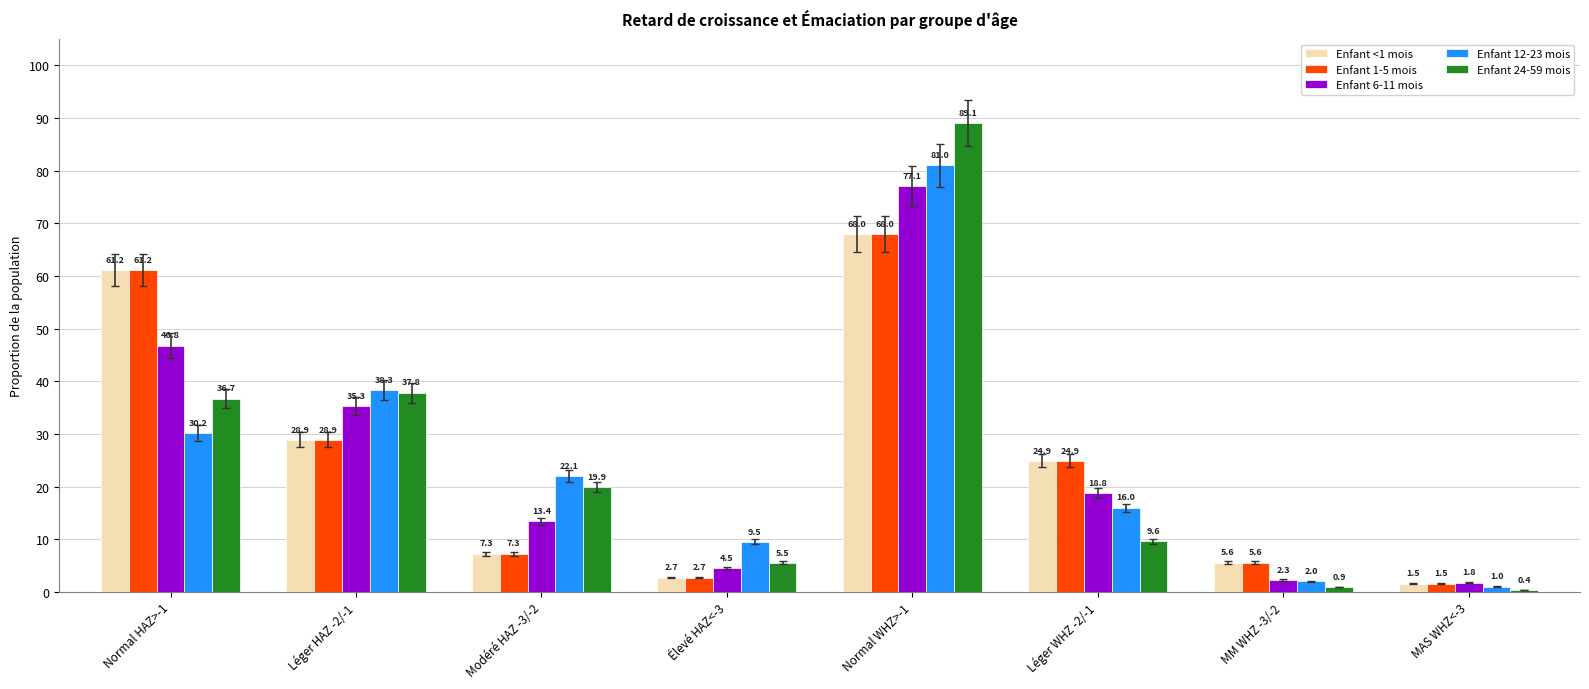

Between Léger HAZ -2/-1 and MM WHZ -3/-2, which is larger?

Léger HAZ -2/-1